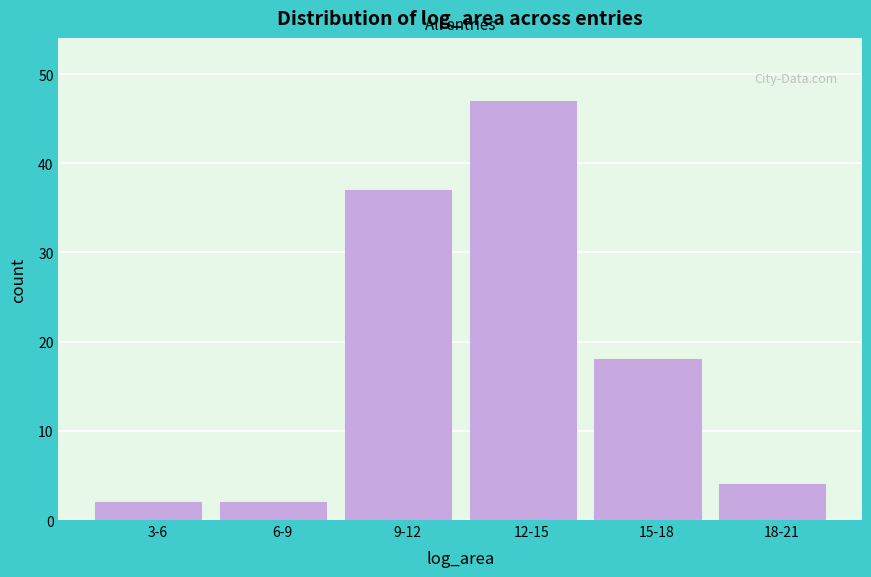

Reading left to right, extract all data points from this chart.

2	2	37	47	18	4